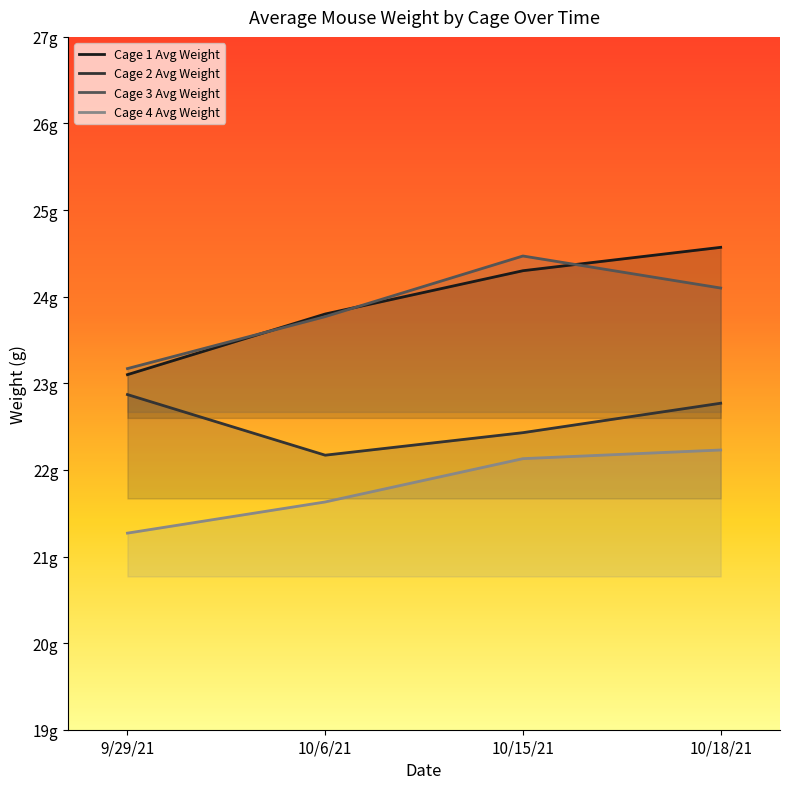

True or false: Cage 2 Avg Weight and Cage 3 Avg Weight intersect in this chart.

False